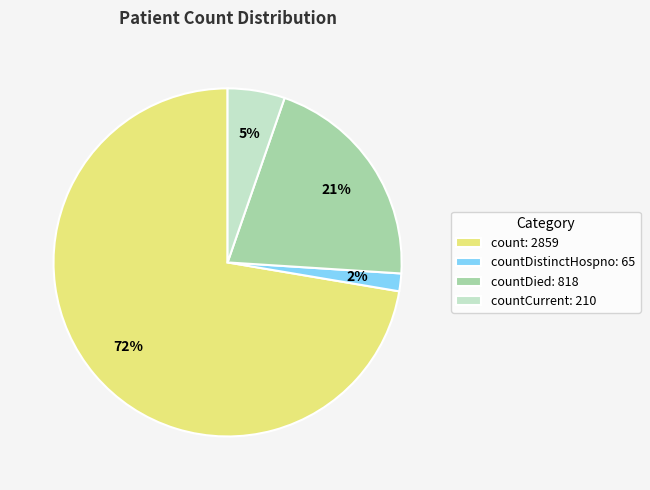

Rank the categories by value from highest to lowest.

count: 2859, countDied: 818, countCurrent: 210, countDistinctHospno: 65